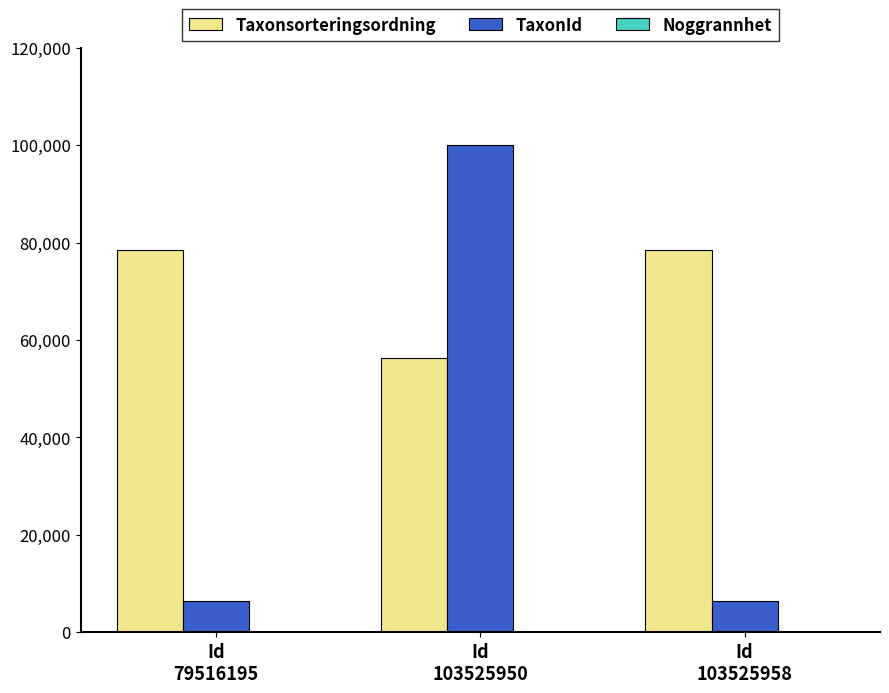

What is the approximate value of TaxonId at Id
79516195, to the nearest 100?

6500